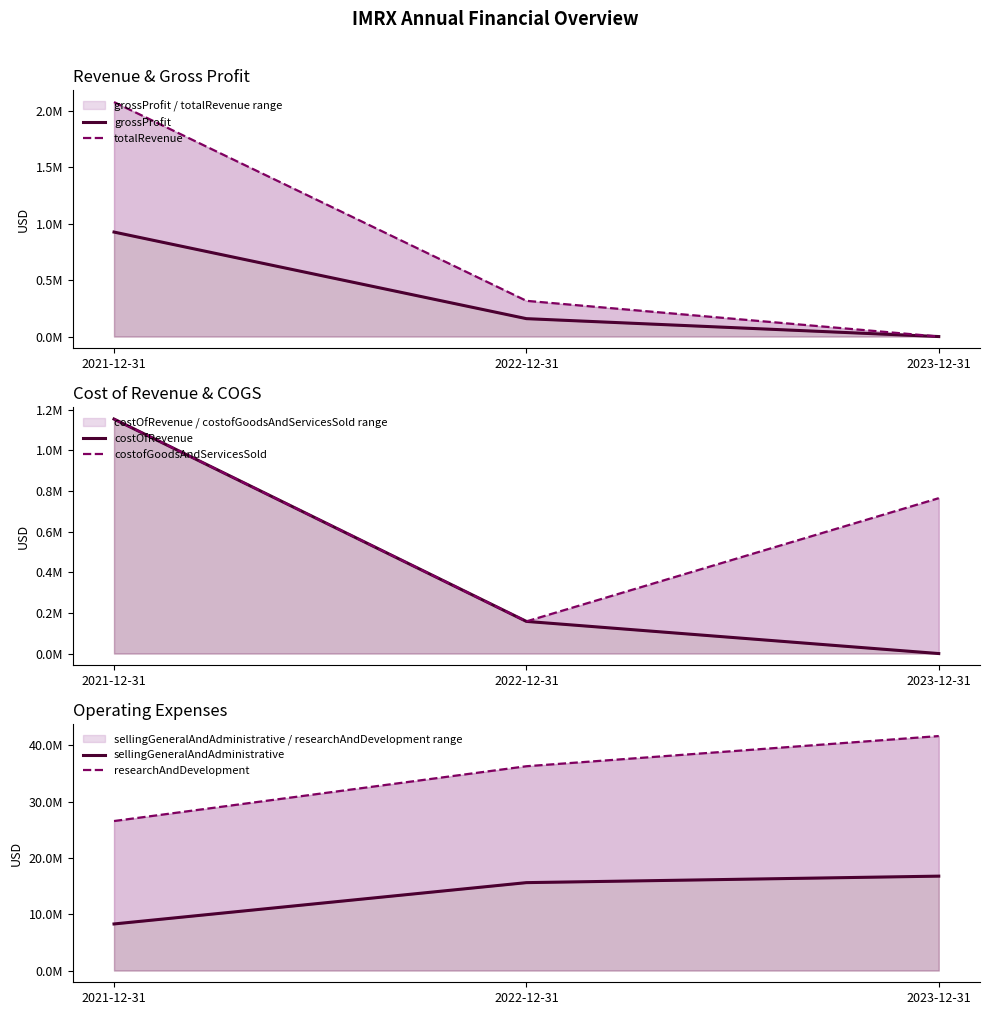

What is the value of the researchAndDevelopment point at the 1st from the left?

26540959